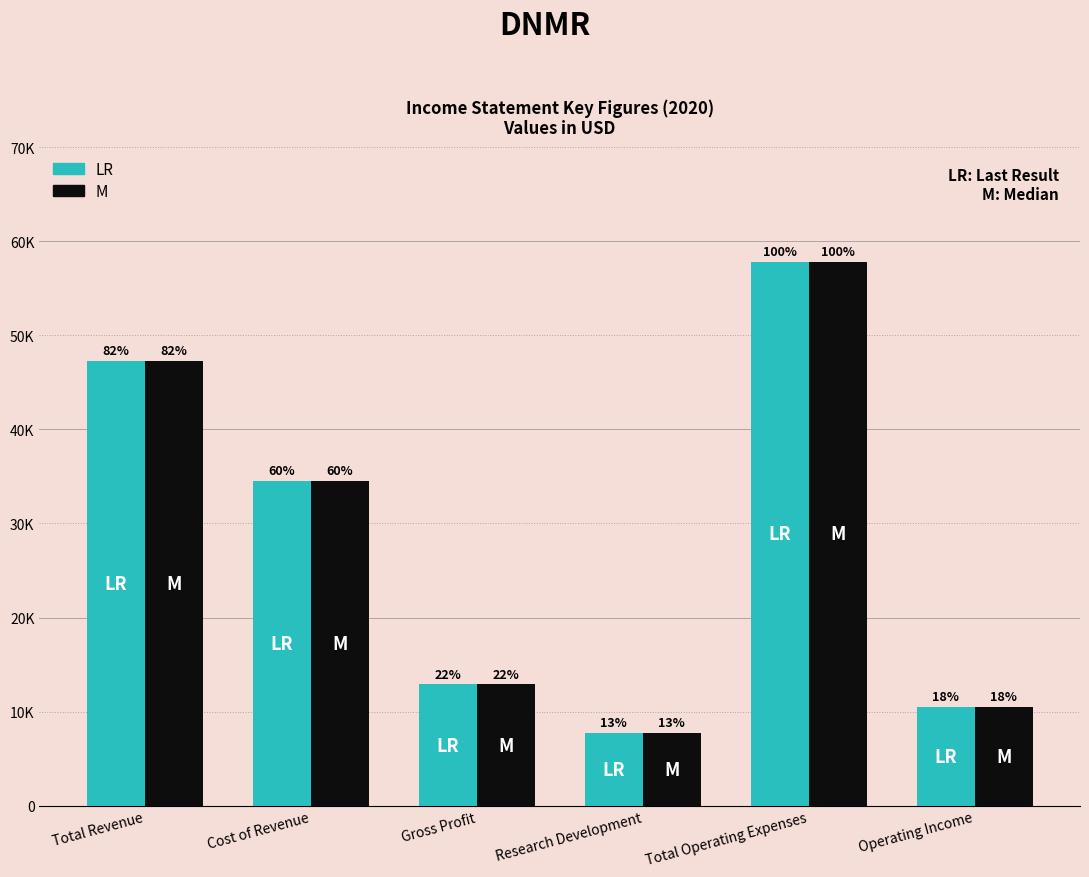

What is the difference between the M values at Operating Income and Cost of Revenue?

24000